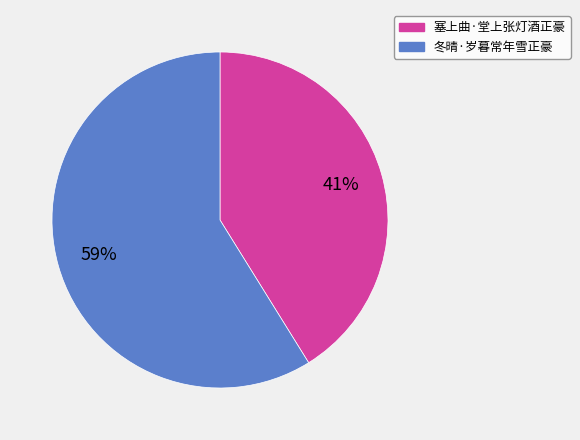

What is the majority slice?

冬晴·岁暮常年雪正豪